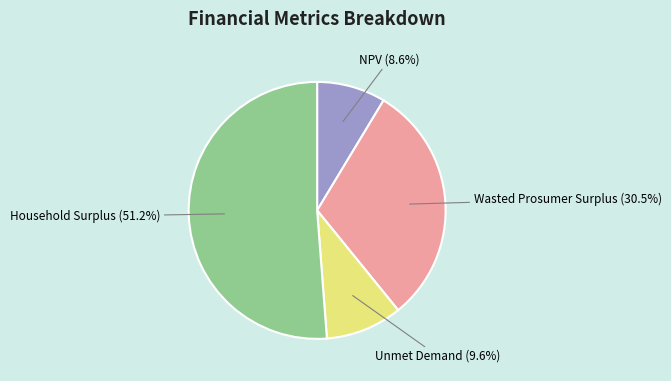

Between Unmet Demand and Household Surplus, which is larger?

Household Surplus